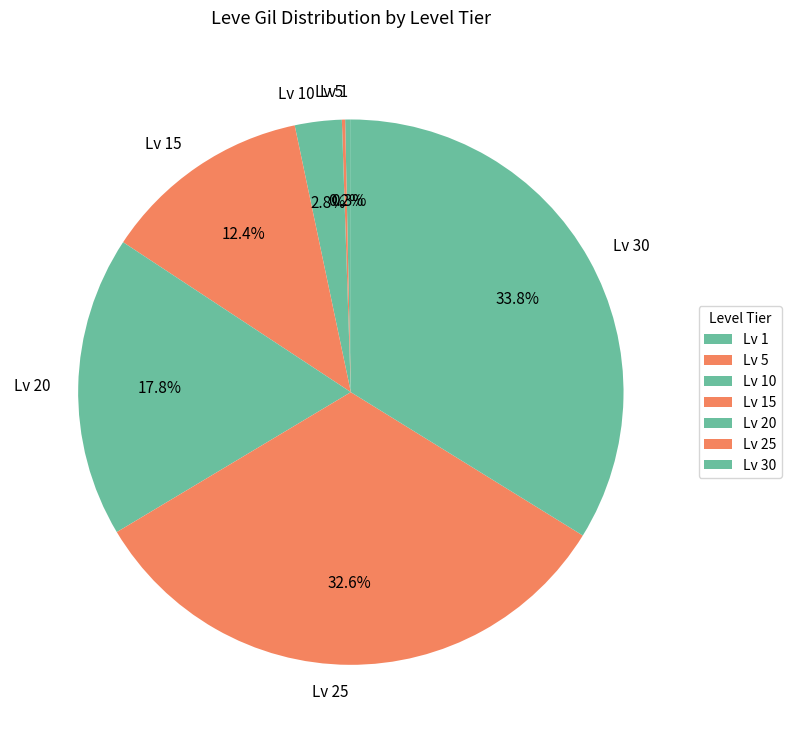

What portion of the pie excludes Lv 25?

67.4%